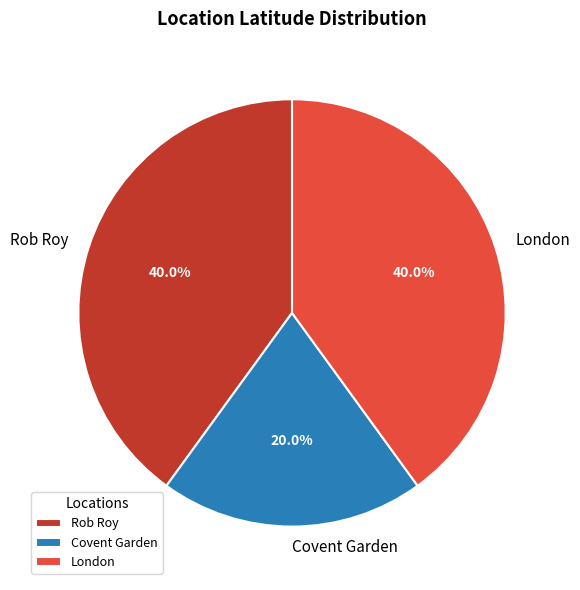

The London slice represents 49% of the pie. True or false?

False